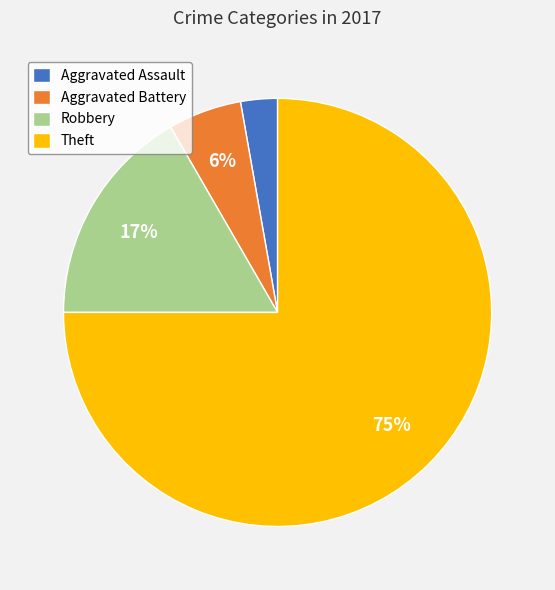

Which slice represents more than half of the pie?

Theft